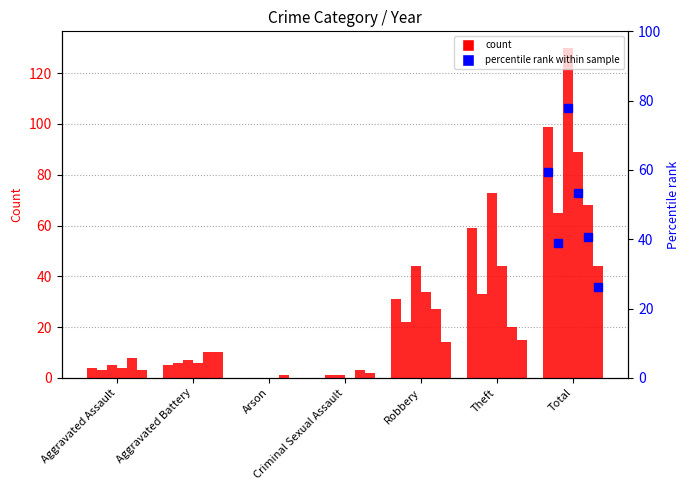

What is the difference between the maximum and second lowest values in the 2017 series?

64